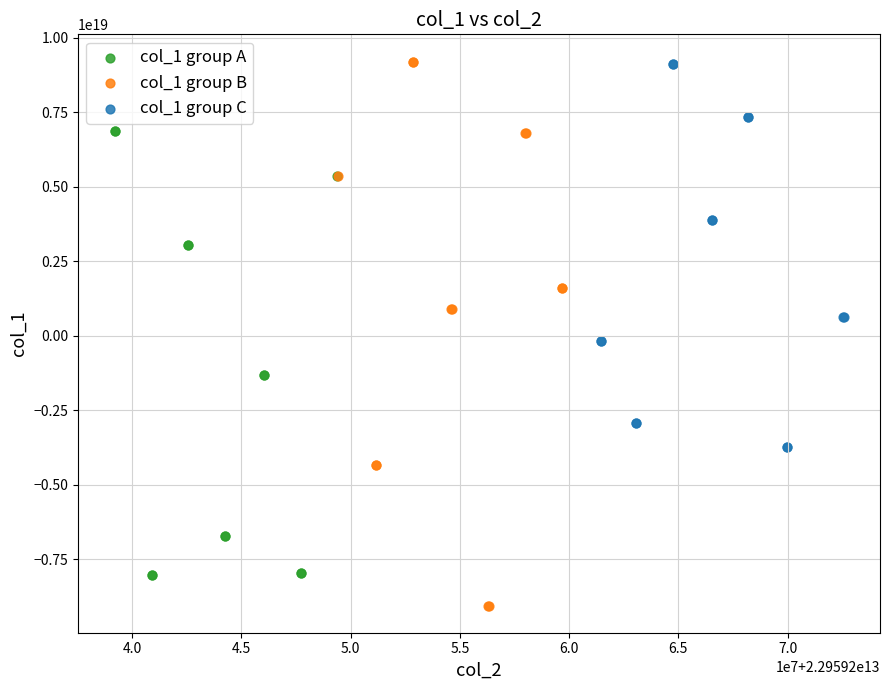

Which series reaches the minimum Y coordinate?

col_1 group B